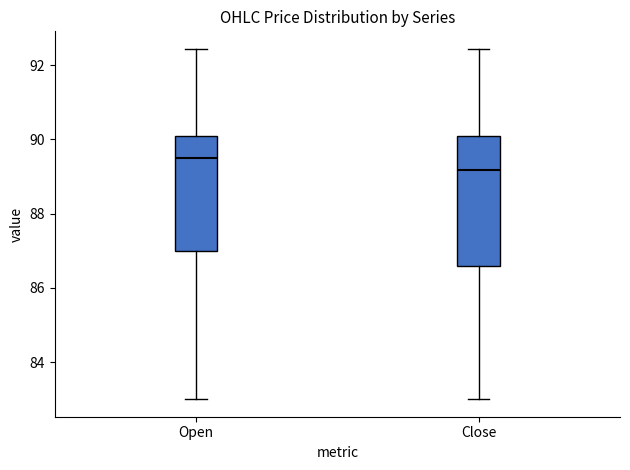

Where is the lower edge of the box for Close on the y-axis? The values are not printed on the chart, so give them approximately, as read against the axis.

86.6